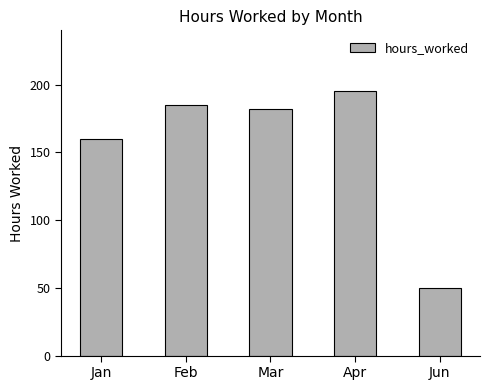

What position from the right is Apr?

2